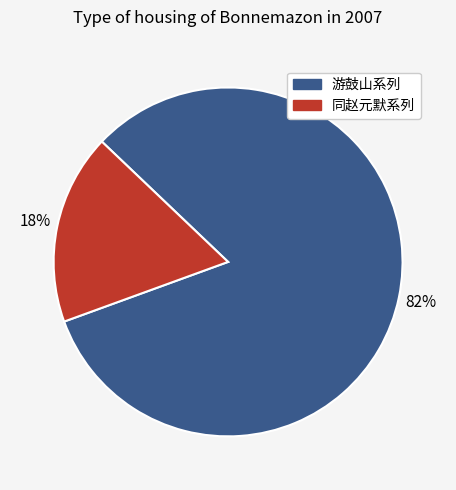

How many slices are in this pie chart?

2